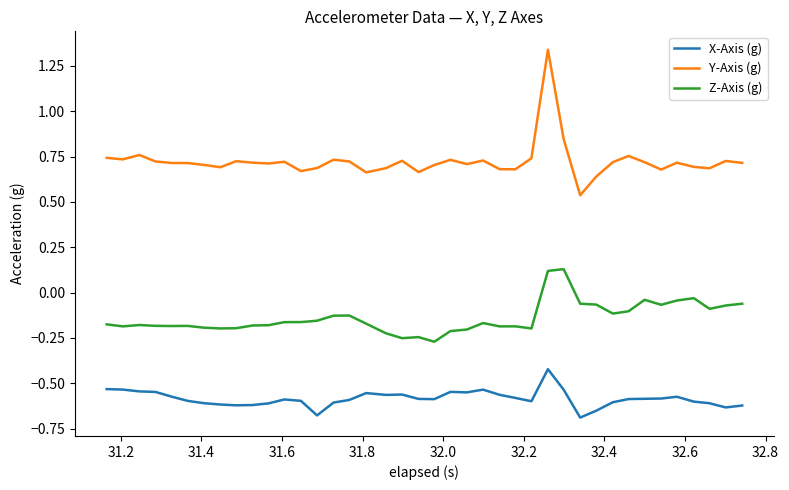

Rank the series by their maximum value, from highest to lowest.

Y-Axis (g), Z-Axis (g), X-Axis (g)